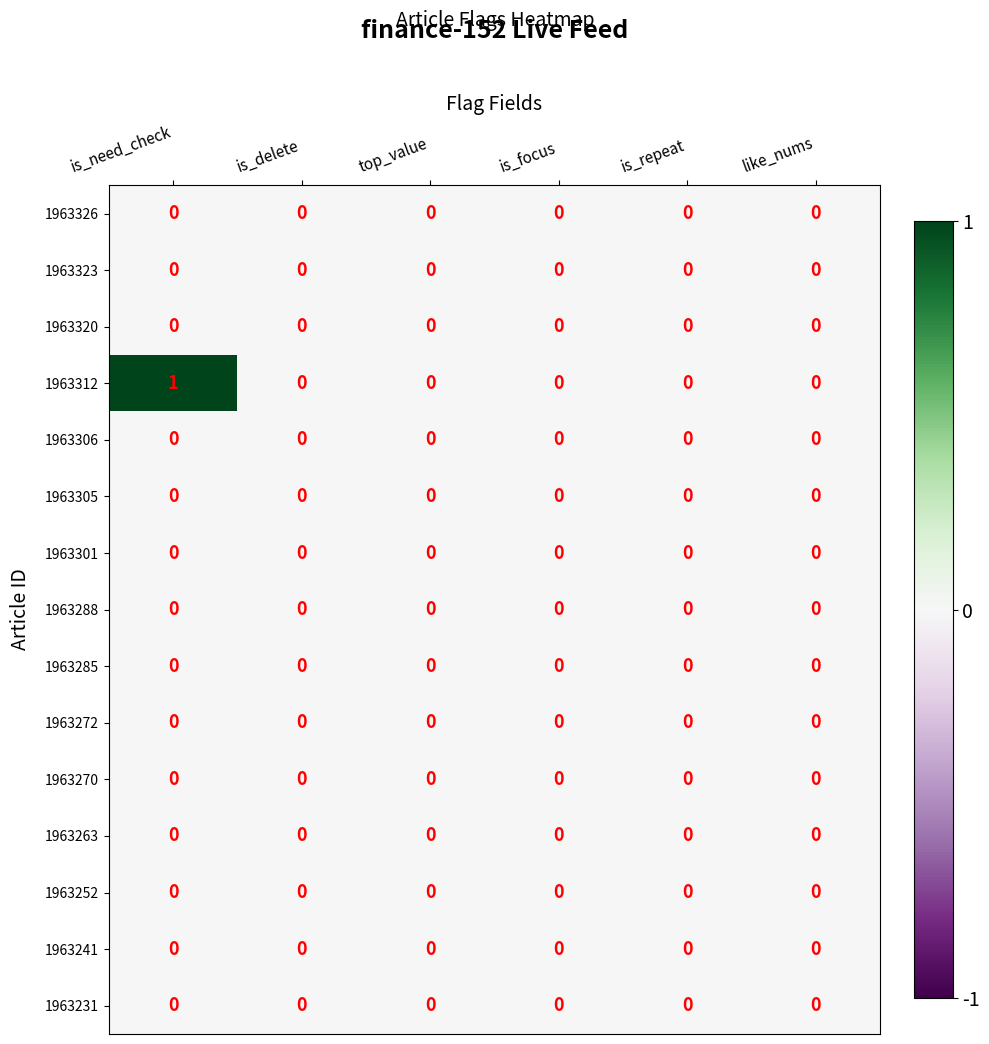

At which category is the sum across all series the highest?

is_need_check